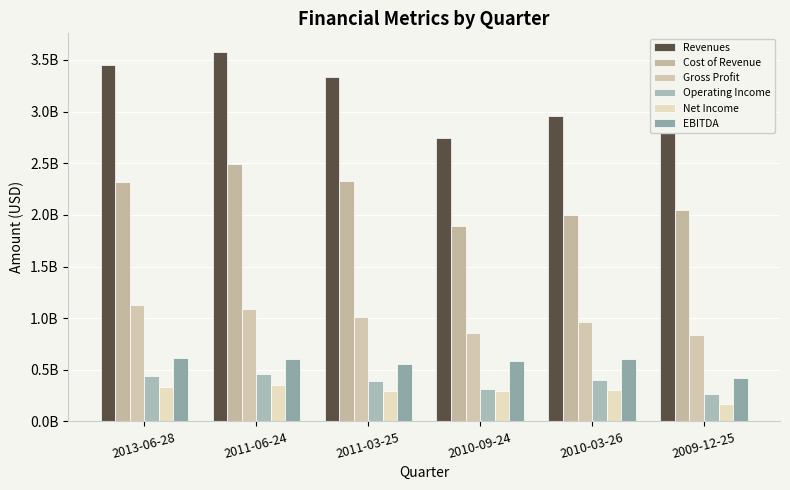

Are the bars grouped side by side (vs. stacked)?

Yes